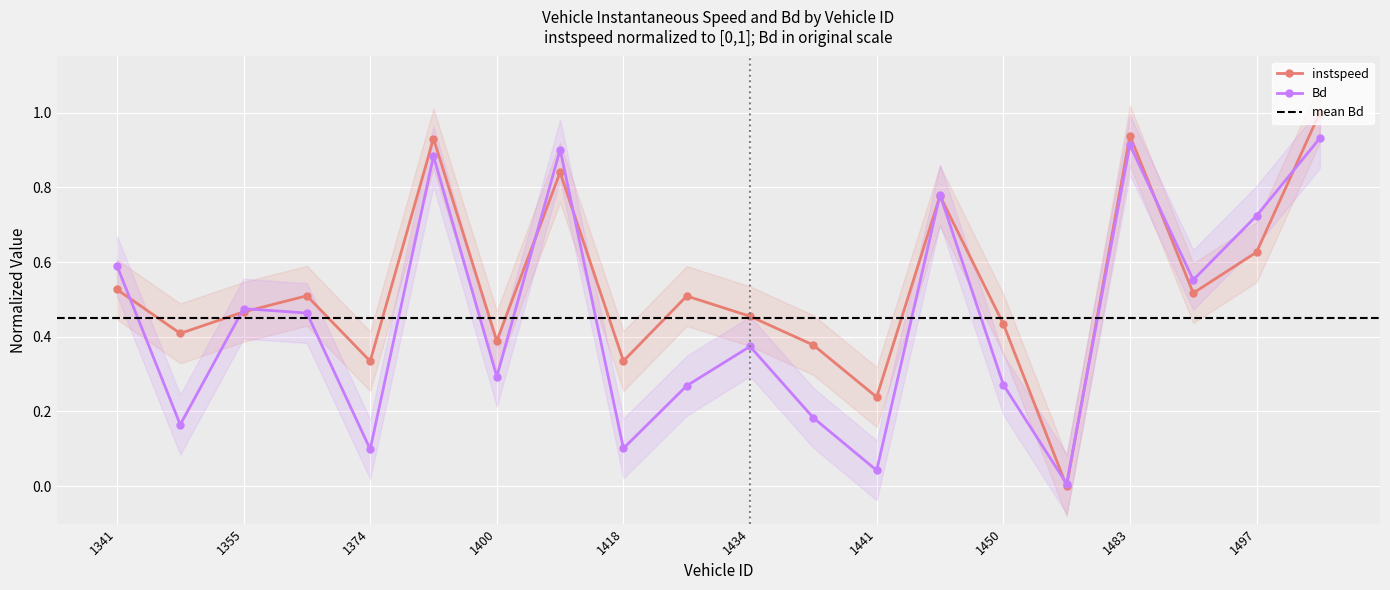

What is the value of the instspeed point at the 18th from the left?

0.5